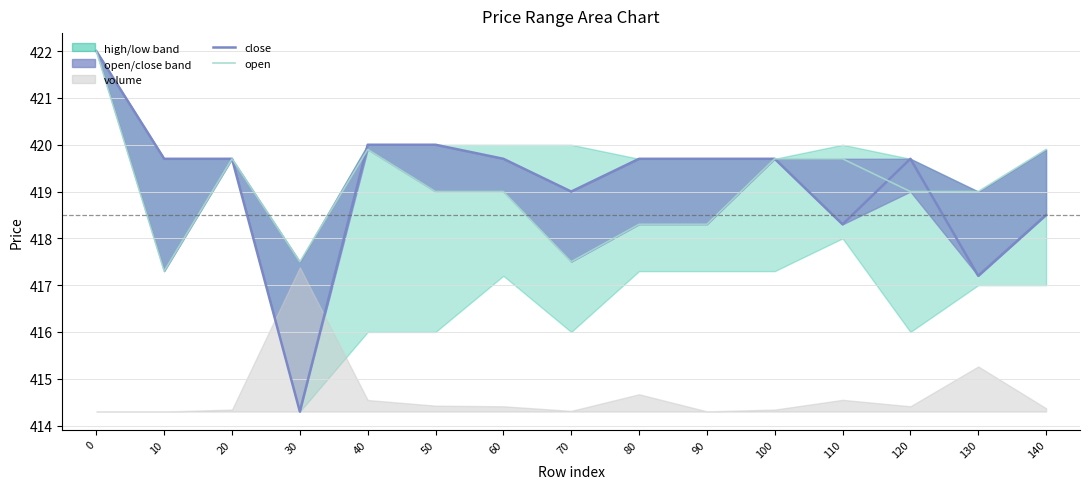

At how many categories does at least one series exceed 415?

15